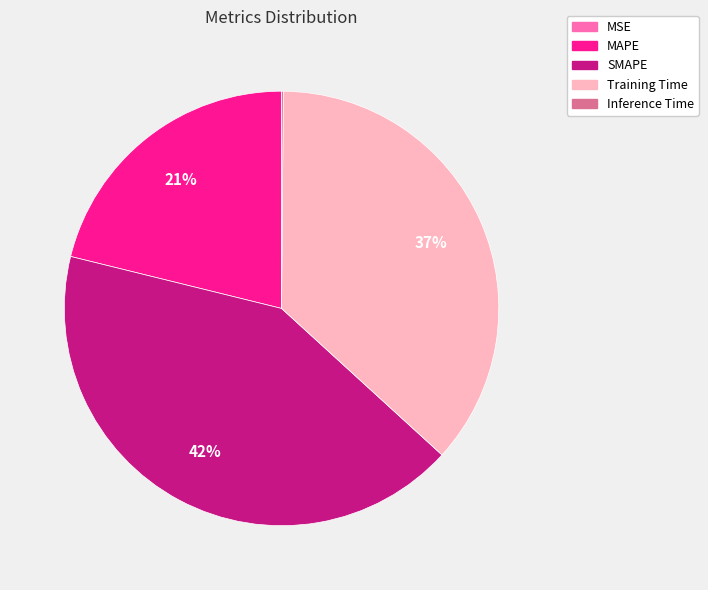

To the nearest percent, what is the combined percentage of Training Time and SMAPE?

79%